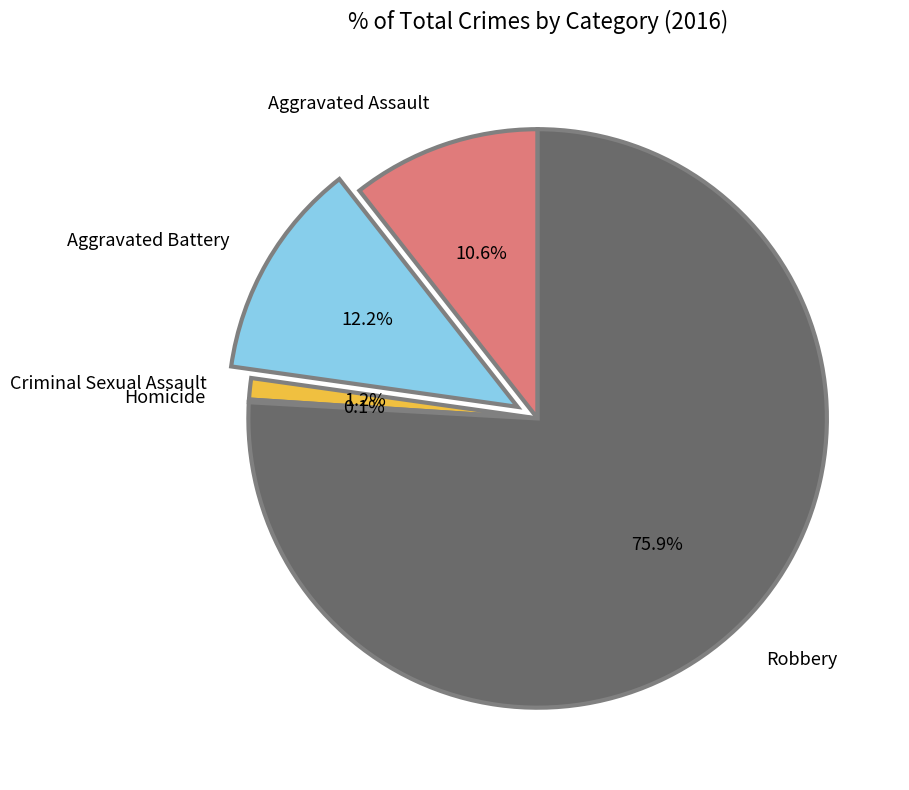

Does any single category account for the majority?

Yes